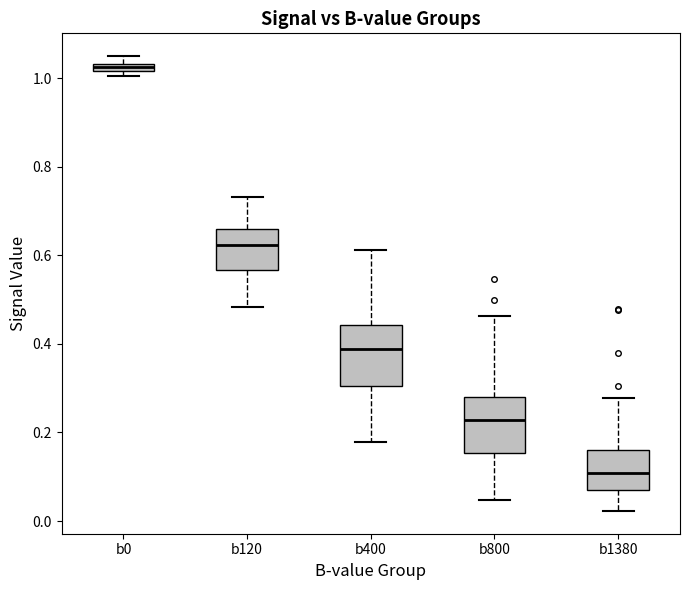

Which box's median line is the highest?

b0